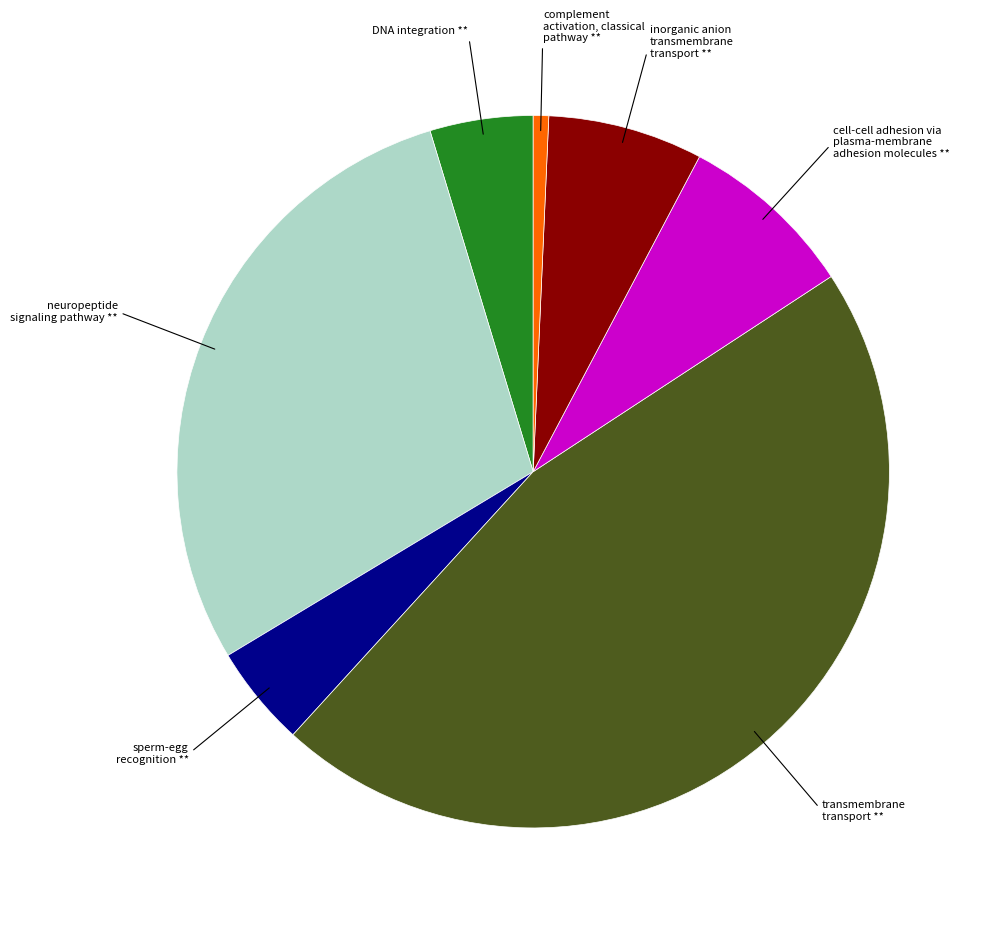

True or false: complement activation, classical pathway ** accounts for 11% of the total.

False